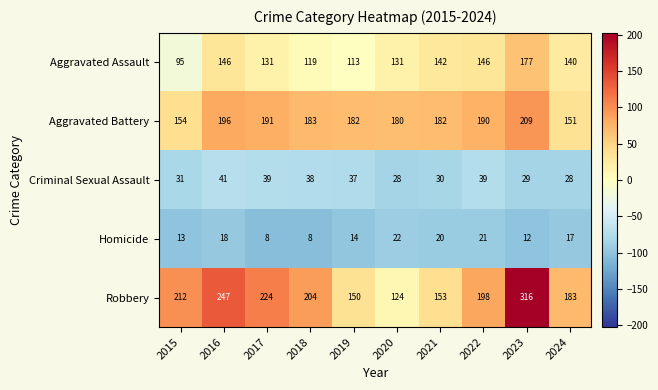

What is the minimum value for Homicide?

8